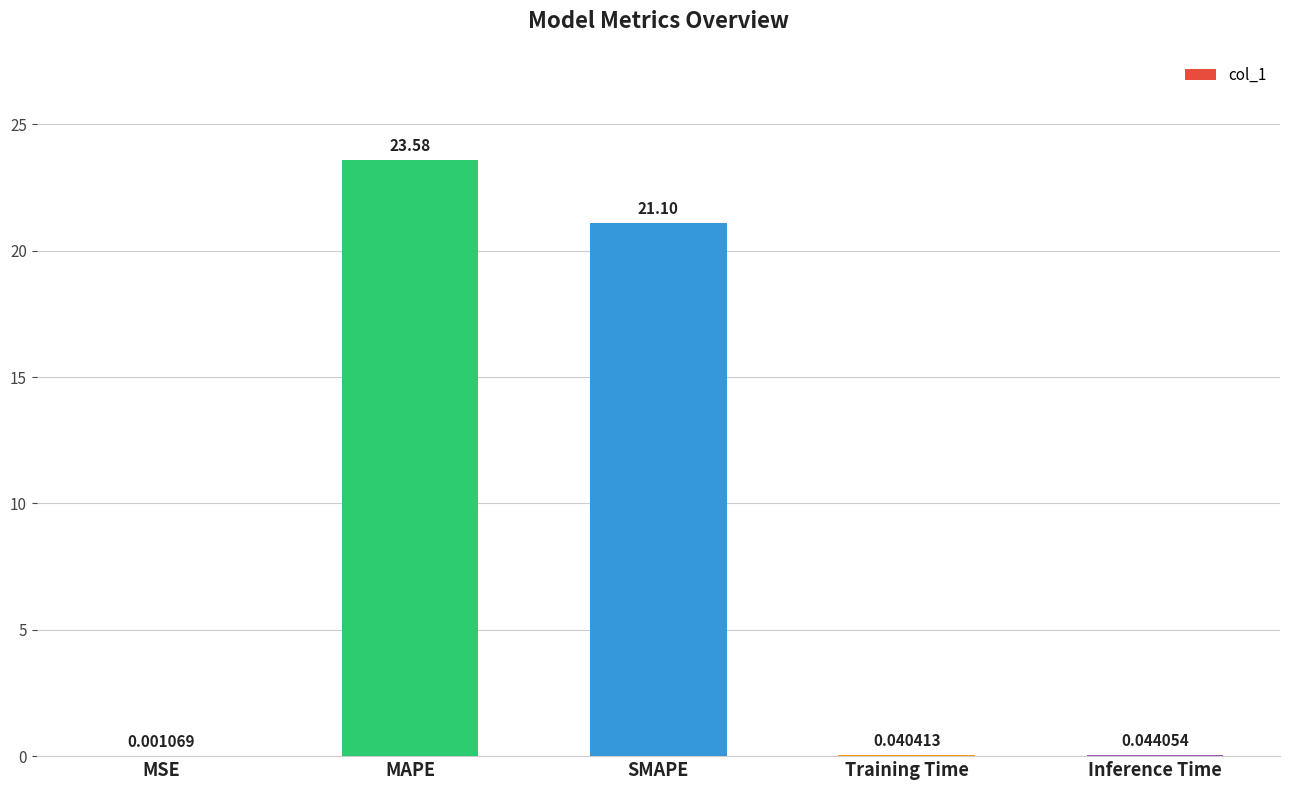

What is the maximum value shown in the chart?

23.6